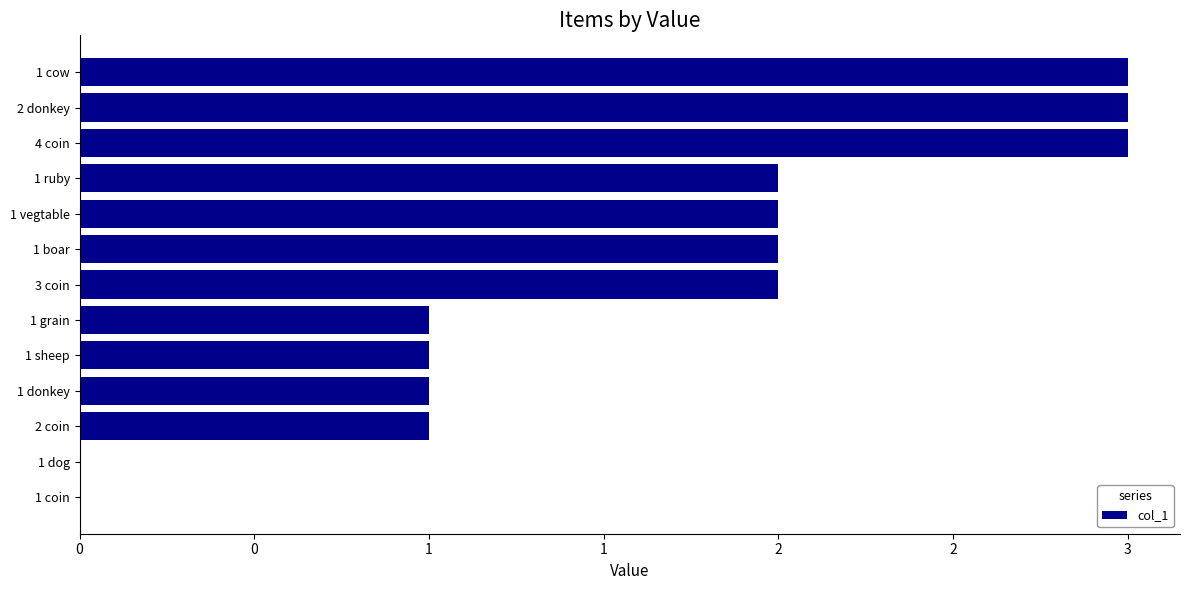

Are the bars horizontal?

Yes